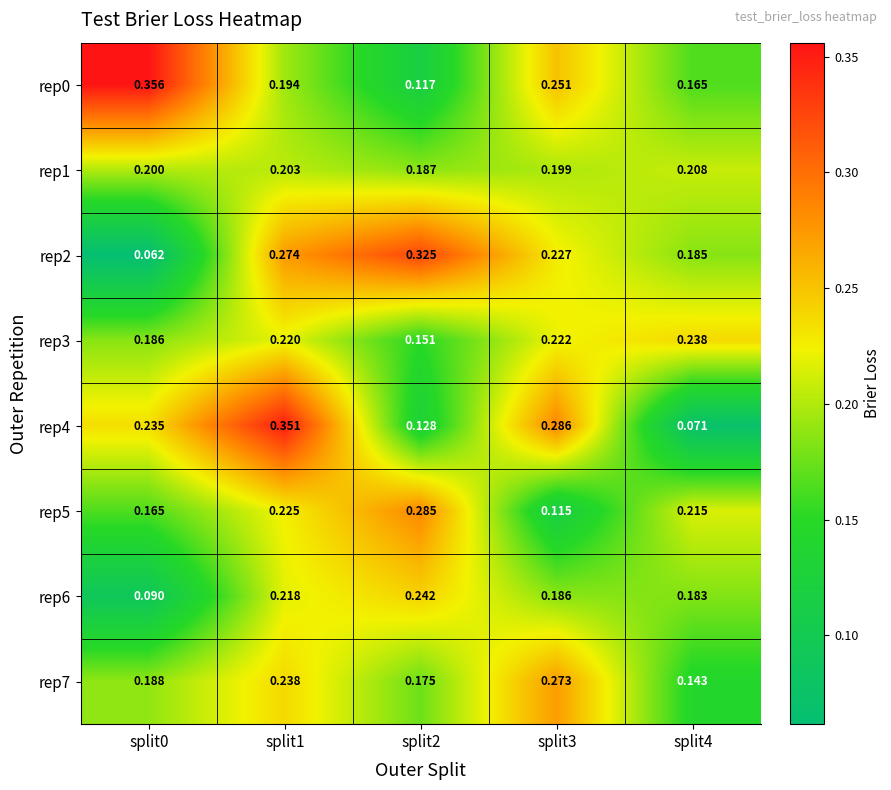

Which series has the largest total across all categories?

rep0